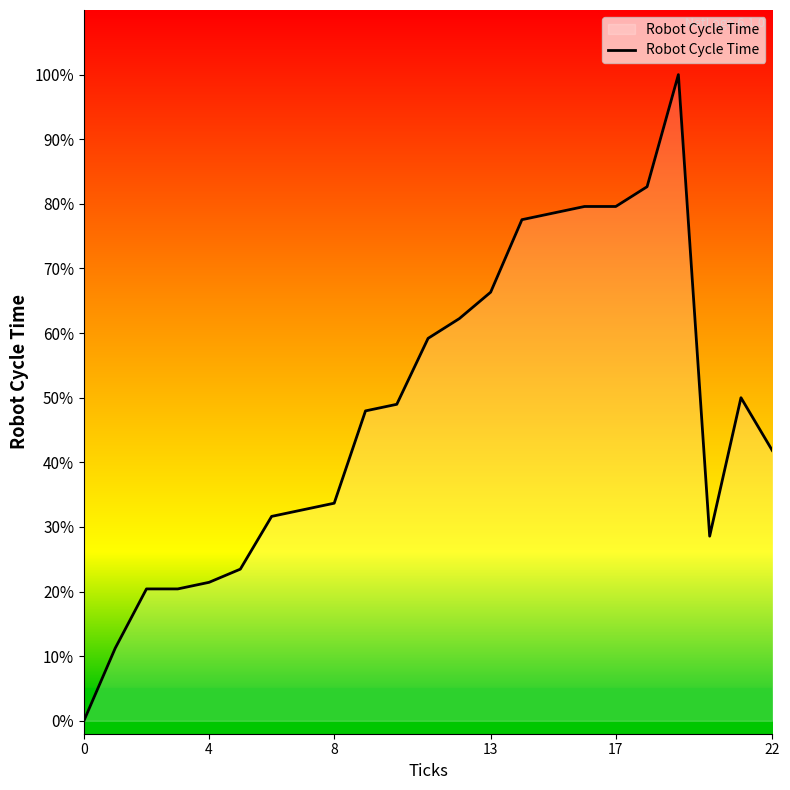

Is this an area chart (filled region under the line)?

Yes